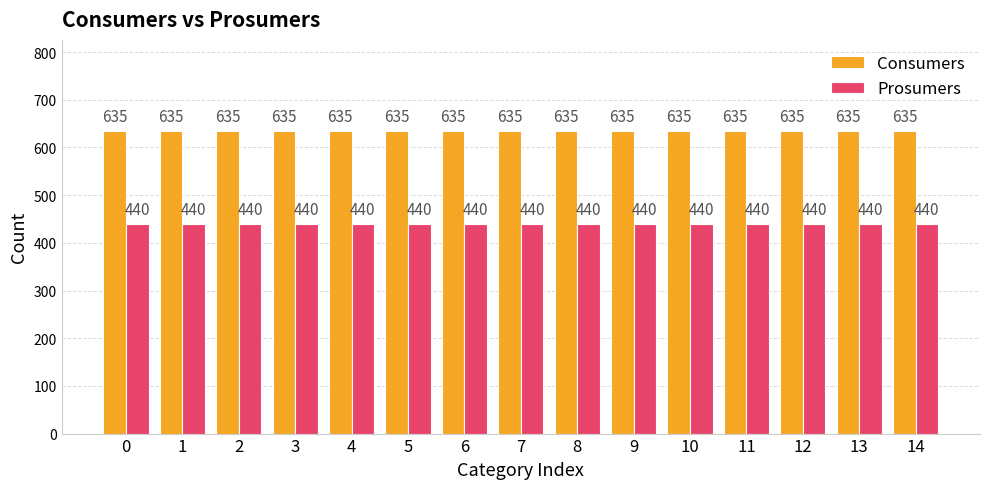

Reading left to right, what are all the values shown in this chart?

Consumers: 635	635	635	635	635	635	635	635	635	635	635	635	635	635	635
Prosumers: 440	440	440	440	440	440	440	440	440	440	440	440	440	440	440